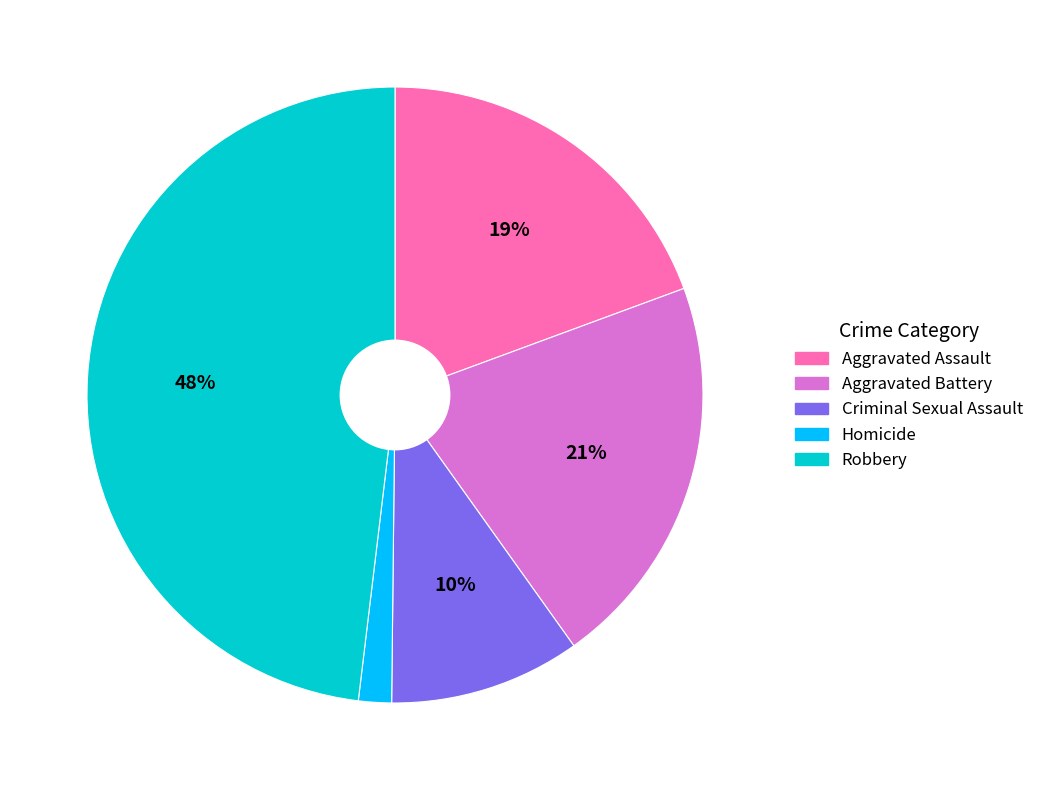

How many segments does this pie chart have?

5